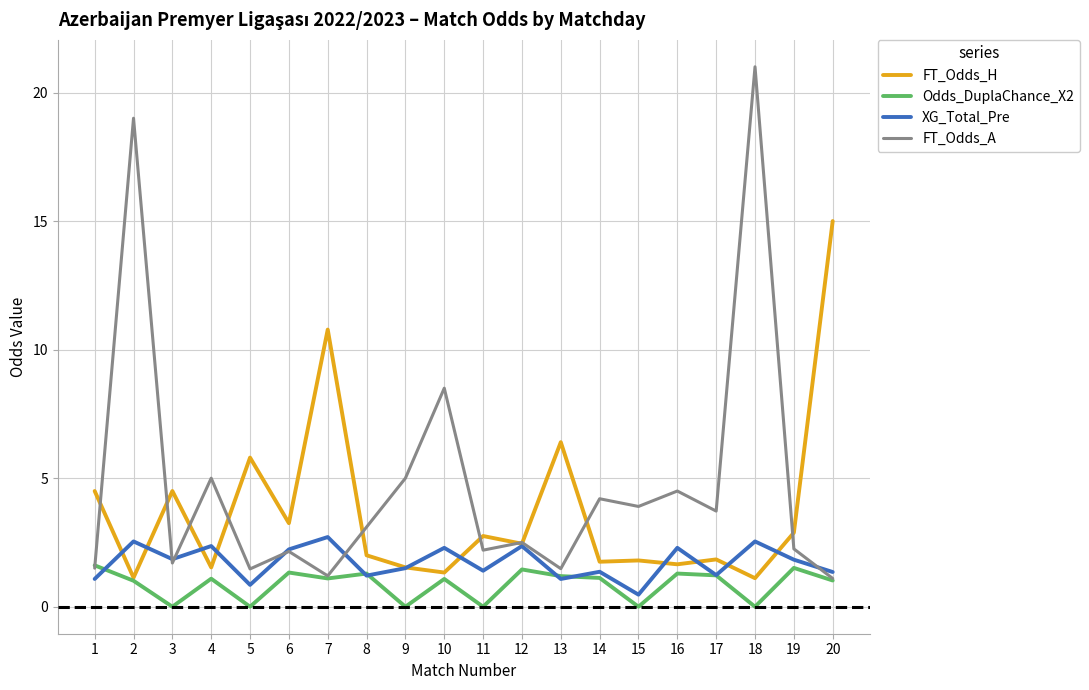

Is it true that FT_Odds_H equals 1.1 at 18?

True